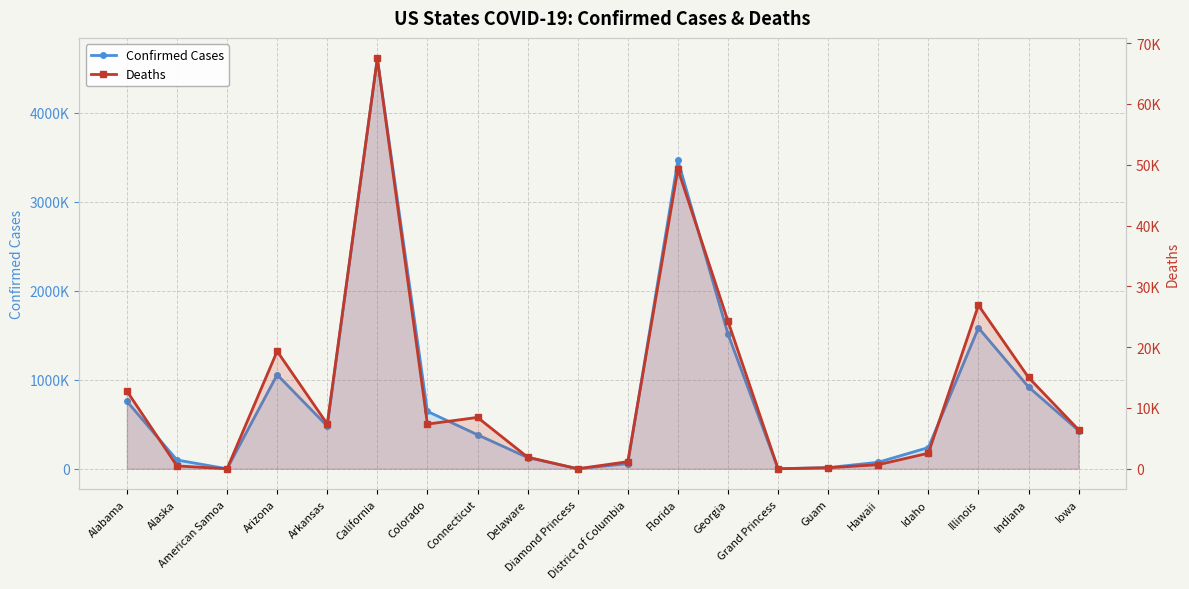

Is it true that Confirmed Cases equals 644419 at Colorado?

True